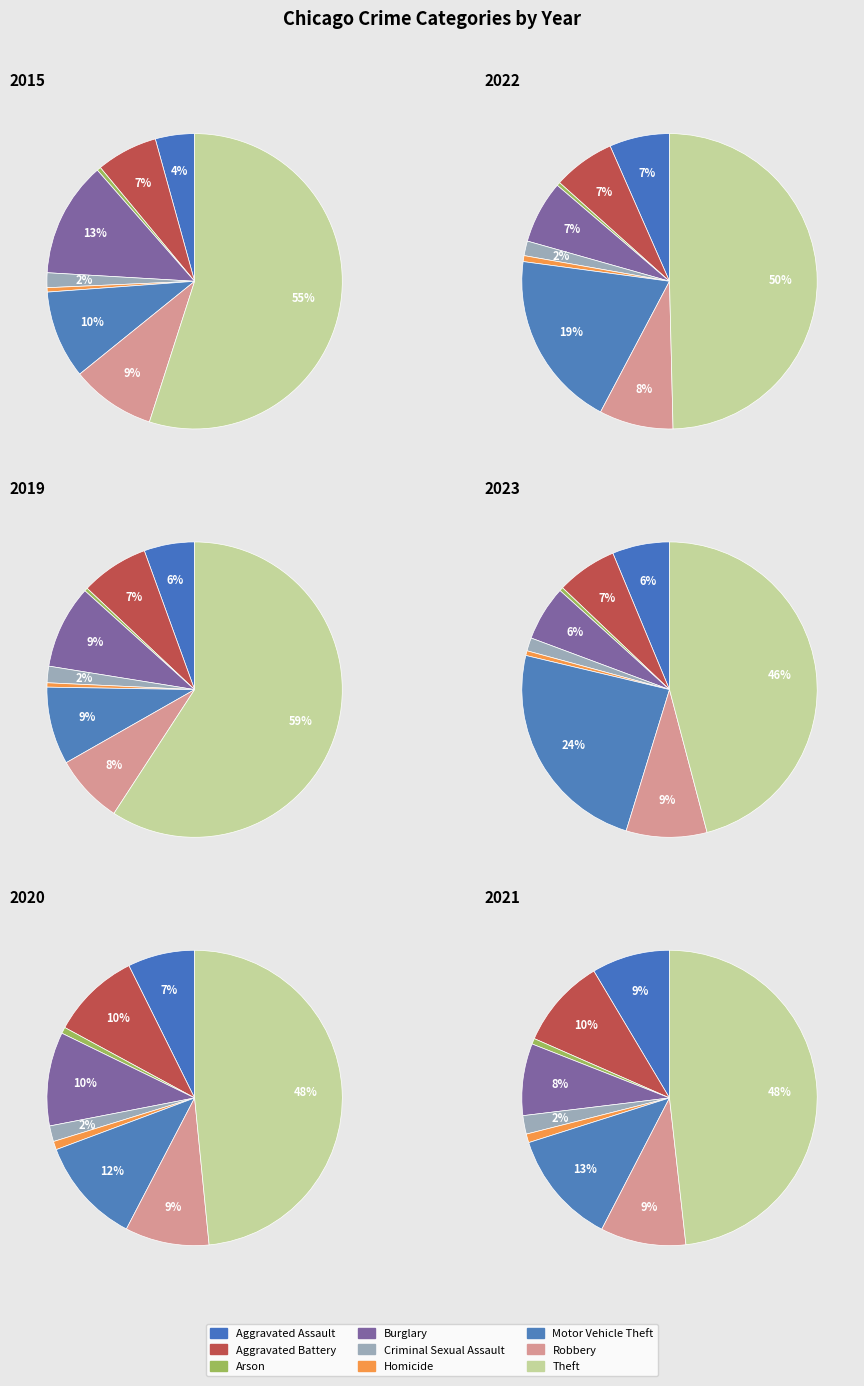

Is values_2023 the majority of the pie?

No